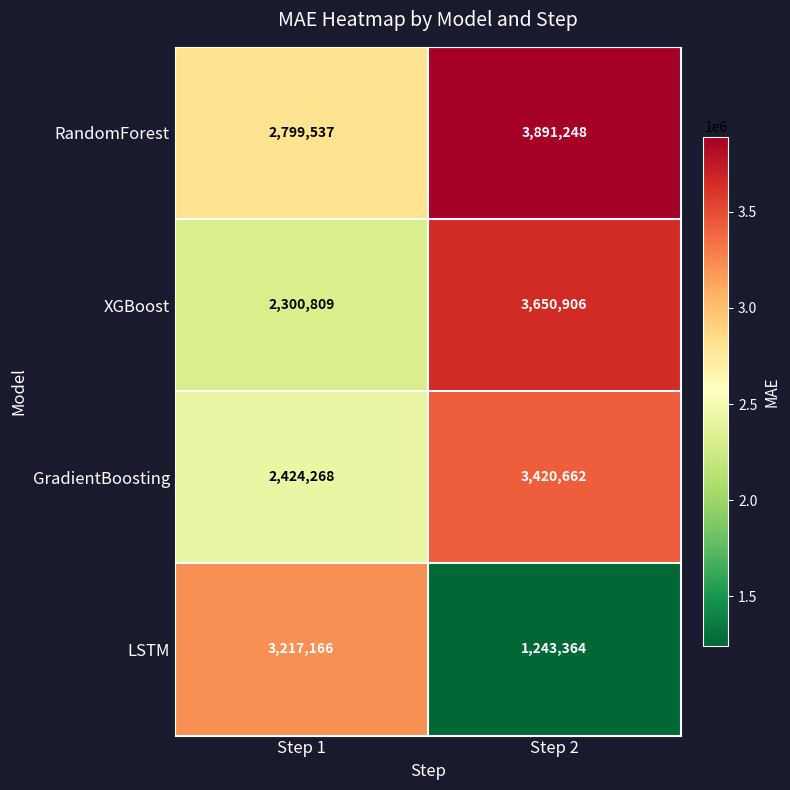

Count the number of categories in the chart.

2